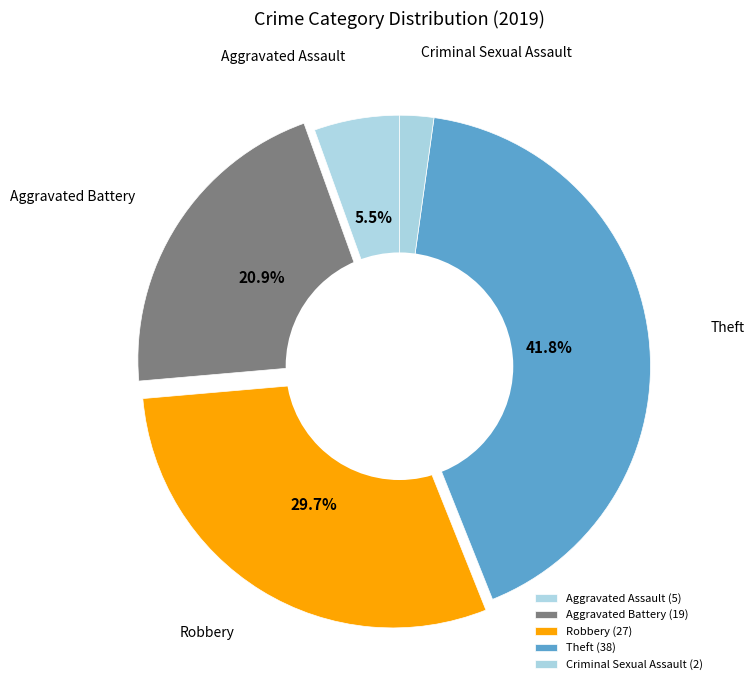

Is there any slice that represents more than half of the pie?

No